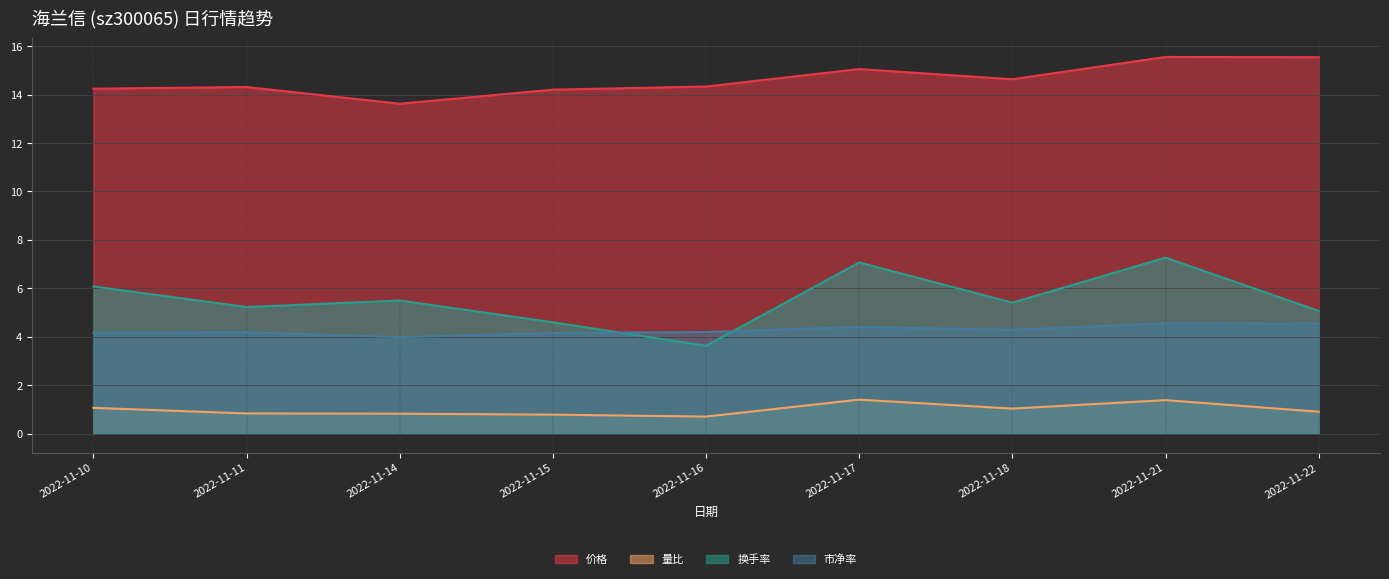

True or false: 价格 has a value of 13.6 at 2022-11-14.

True